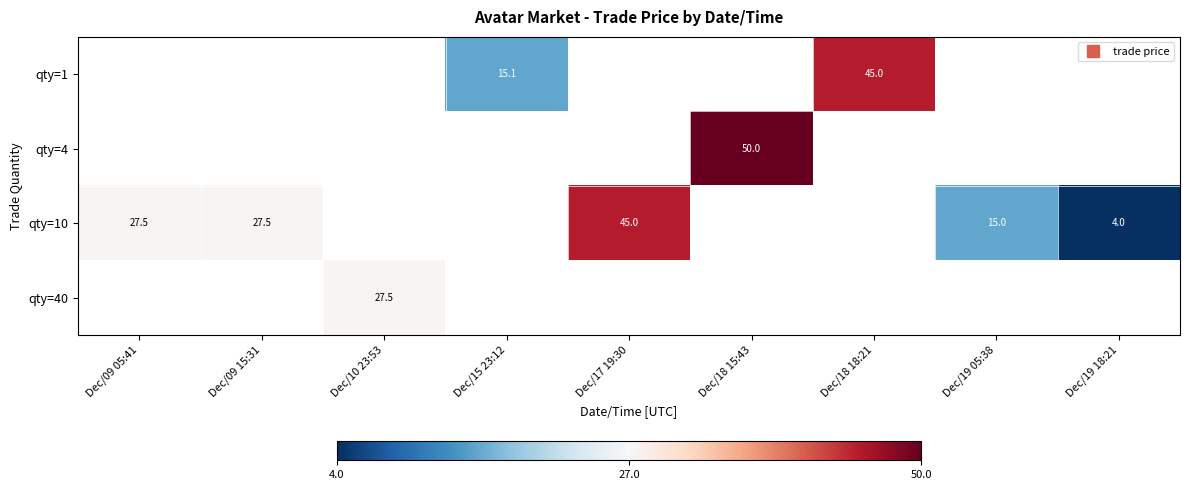

Which has a higher value, Dec/19 05:38 or Dec/09 15:31?

Dec/09 15:31